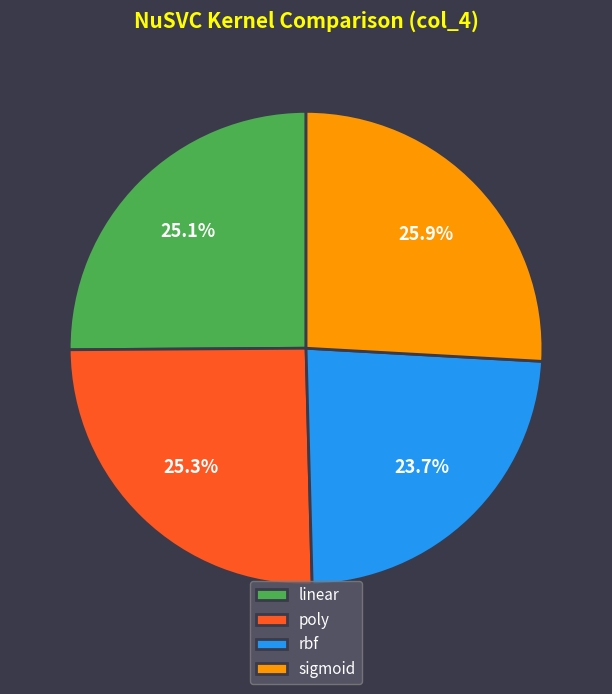

How many slices are in this pie chart?

4